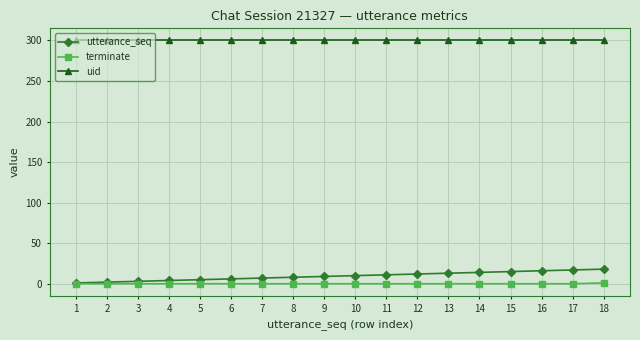

True or false: utterance_seq and uid cross at least once.

False